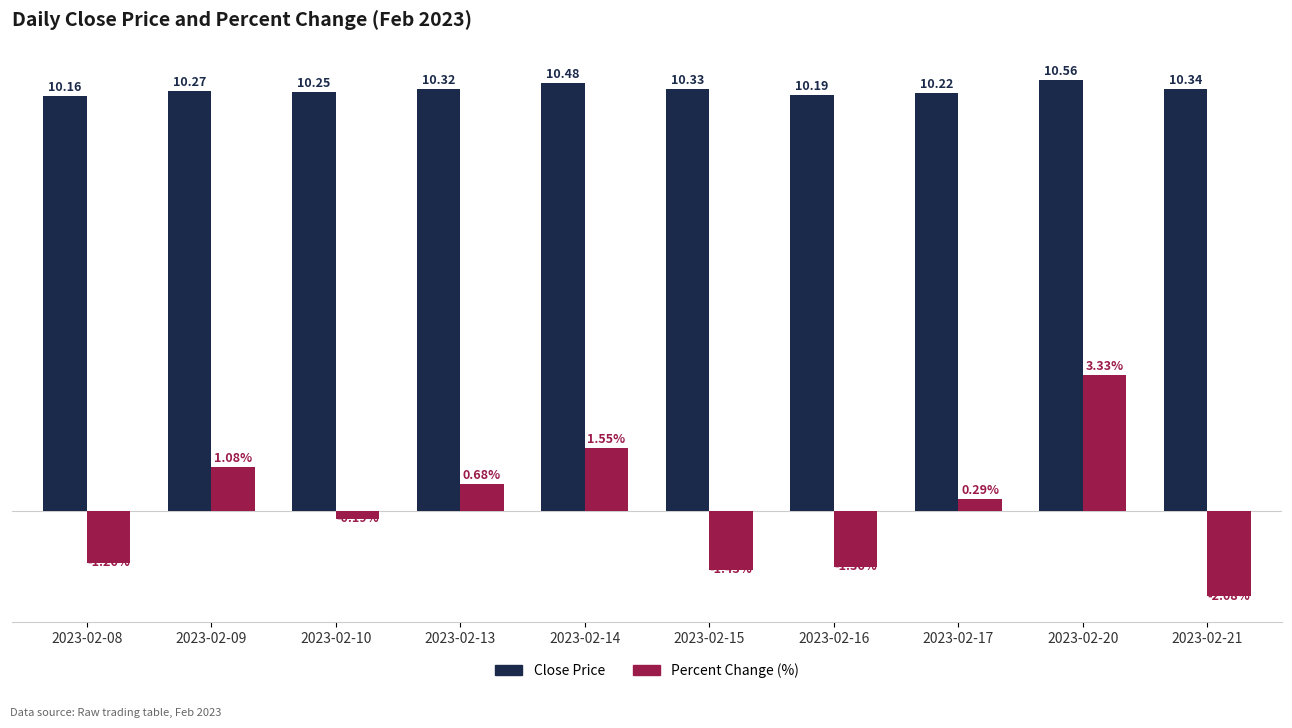

At which label does Percent Change (%) first exceed 0?

2023-02-09